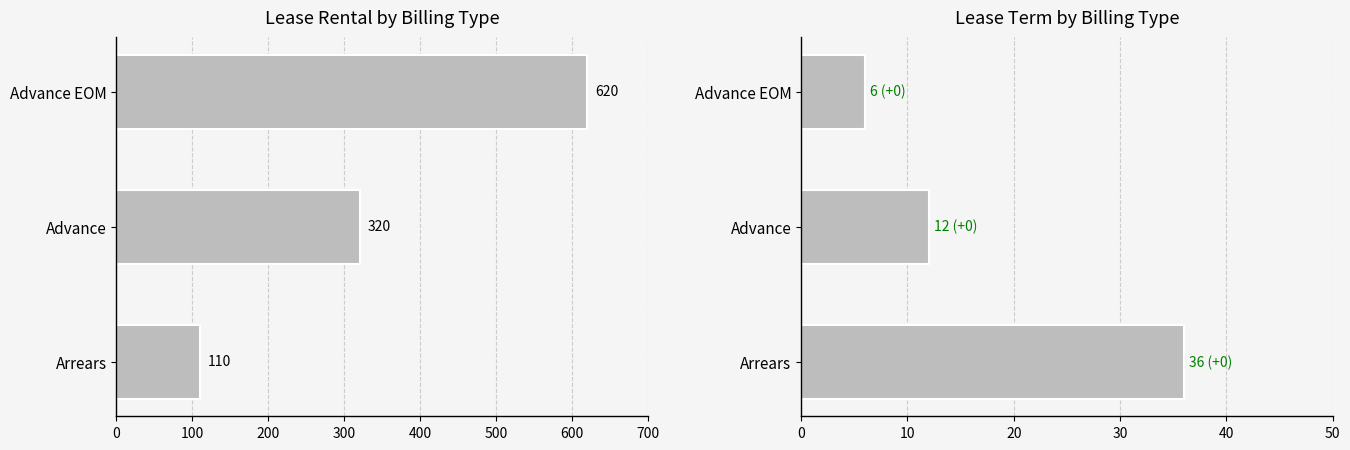

What is the approximate value of Lease Term at Advance, to the nearest 10?

10